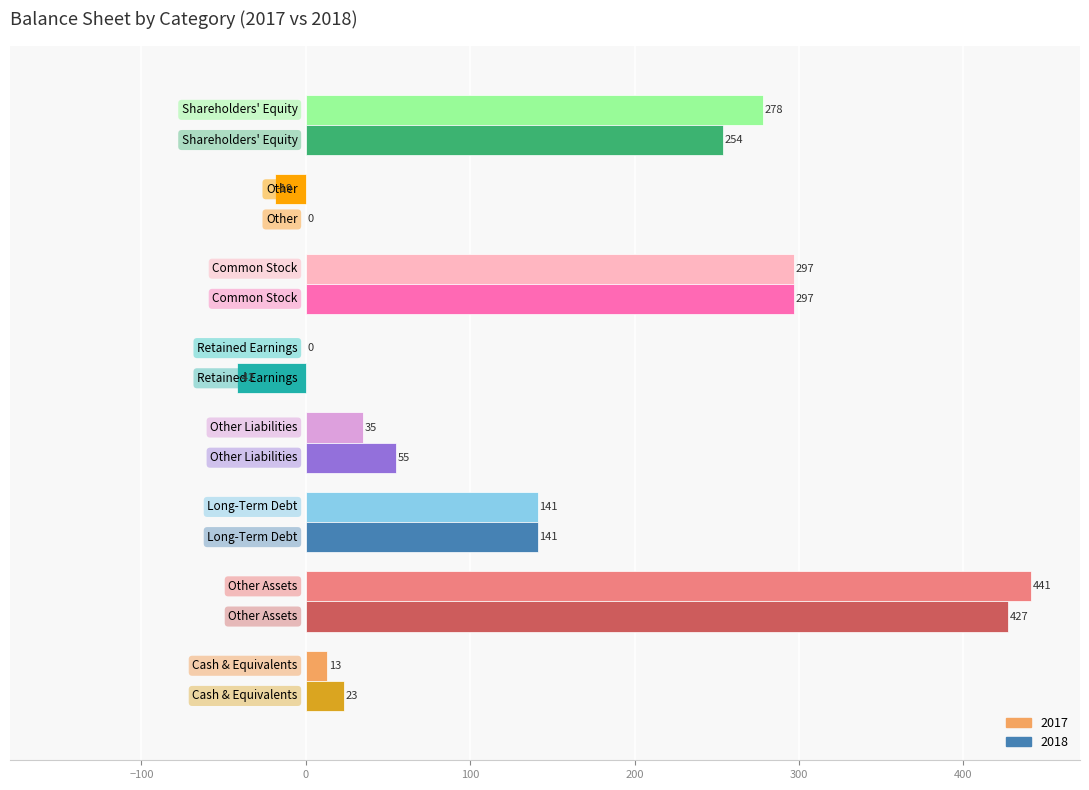

What is the greatest value displayed?

441